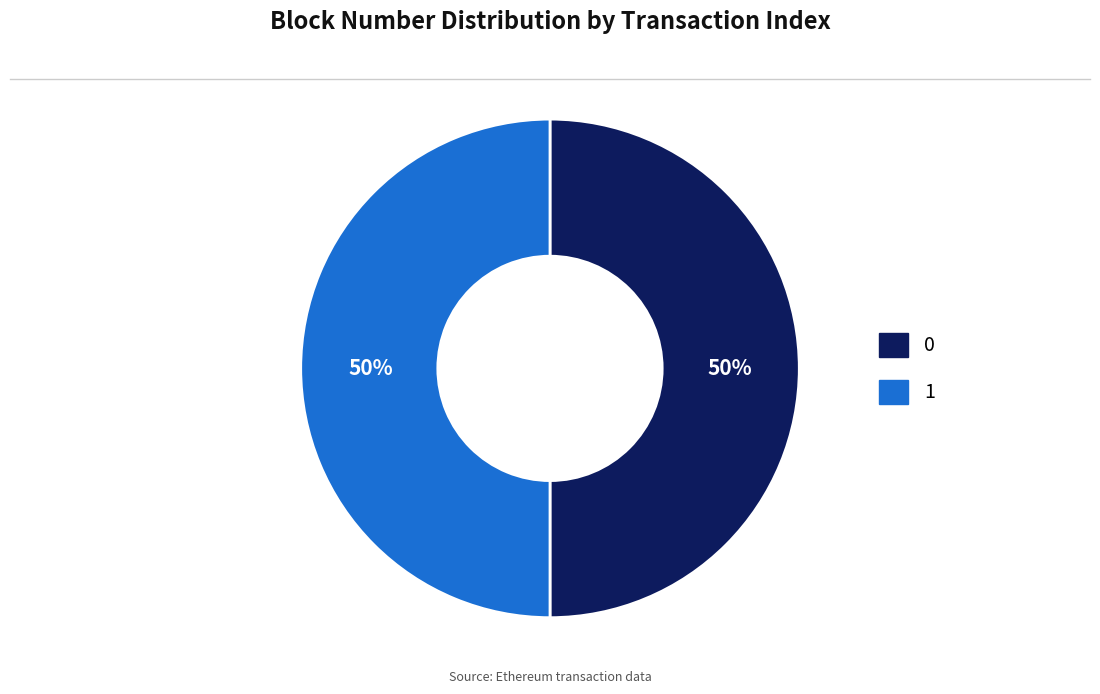

To the nearest percent, what portion does 1 represent?

50%